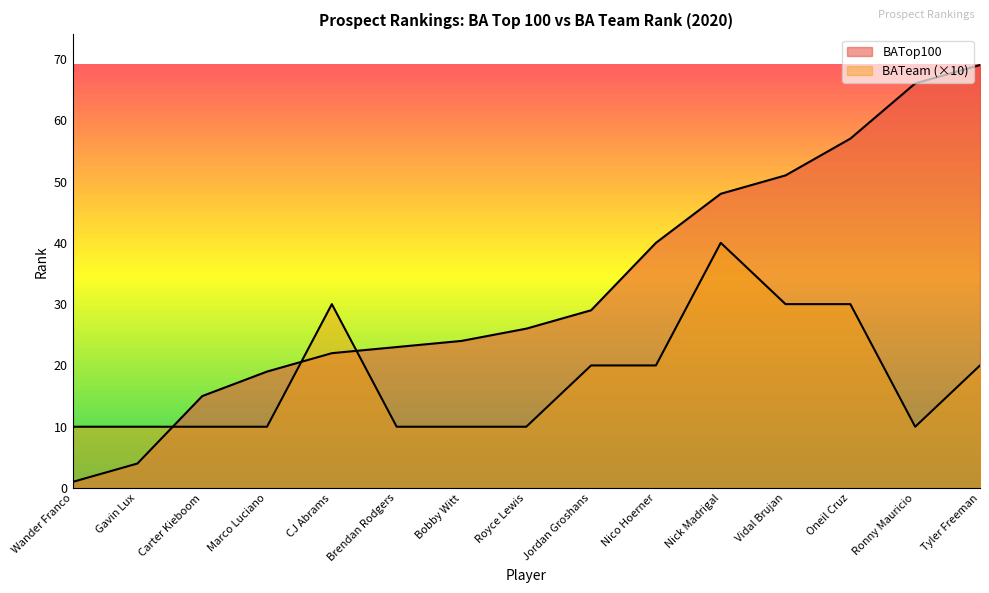

Where is the first local minimum for BATeam?

Ronny Mauricio